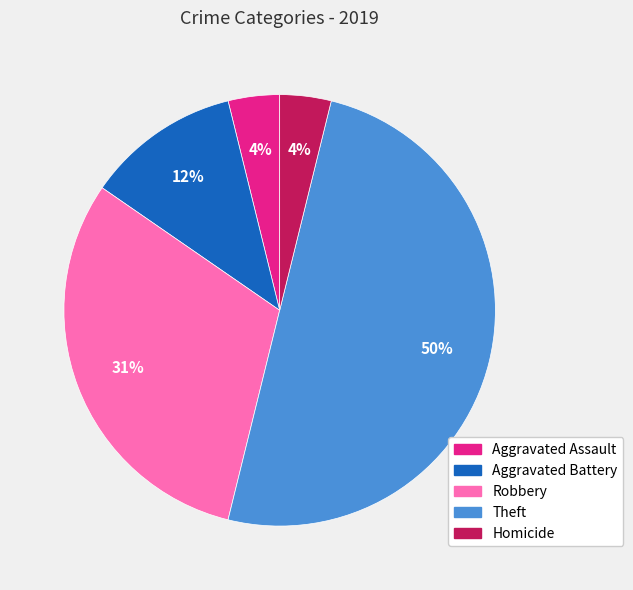

Between Homicide and Robbery, which is larger?

Robbery